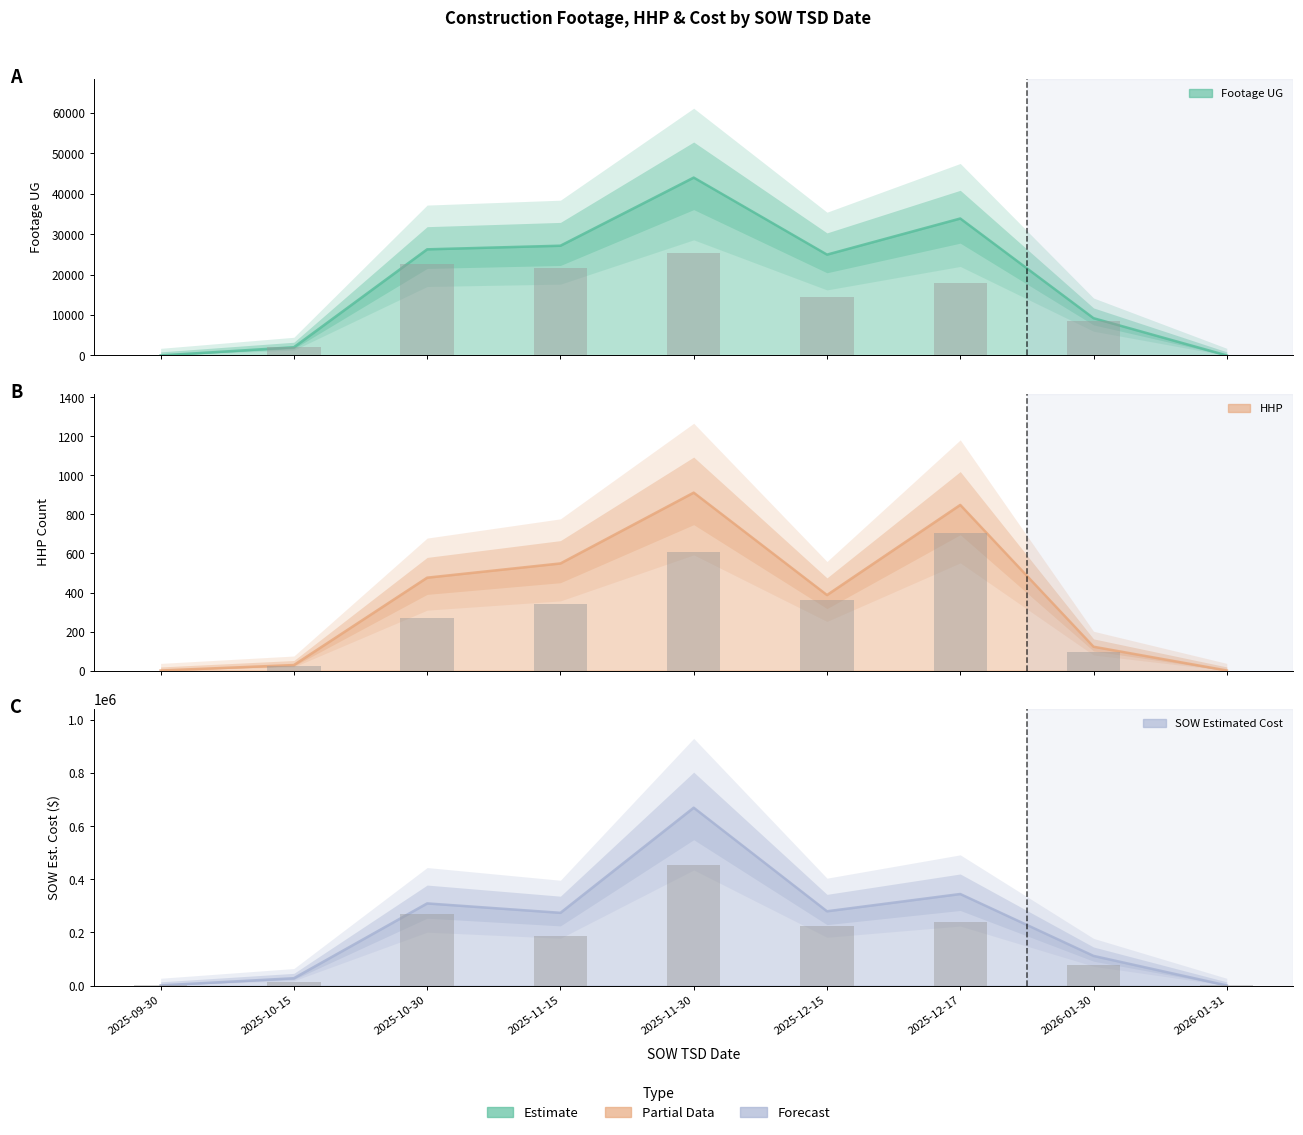

How many data points in Footage UG are less than 24960?

4